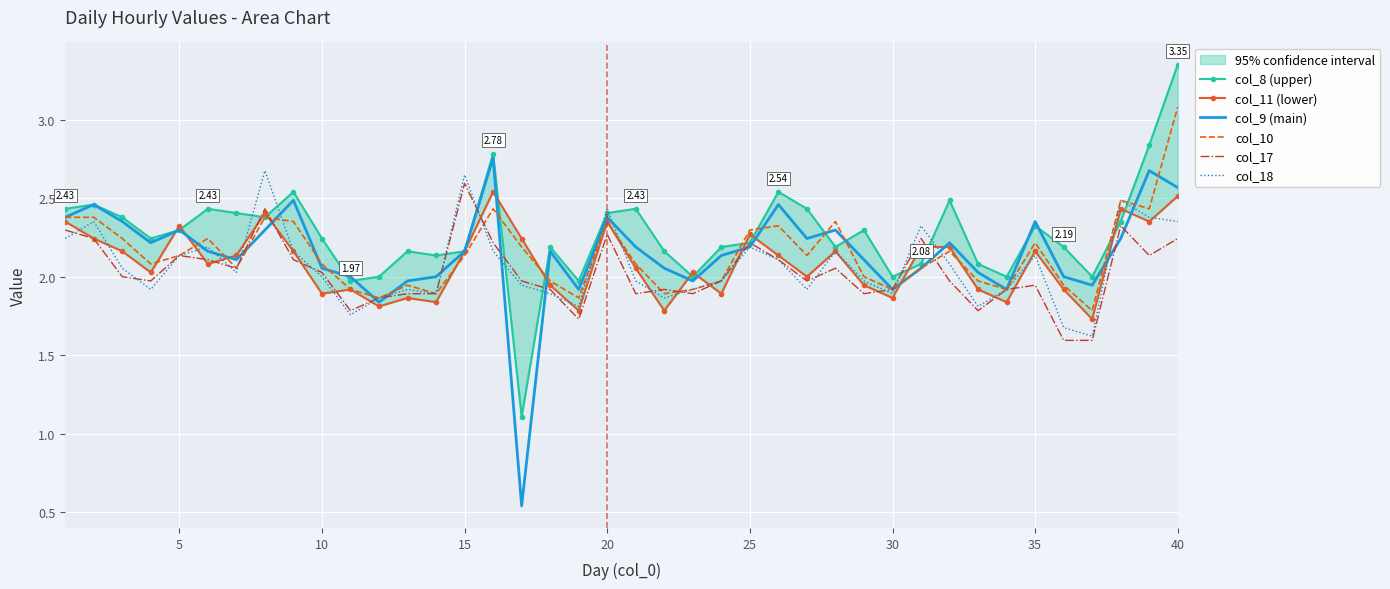

True or false: col_10 and col_9 (main) cross at least once.

True